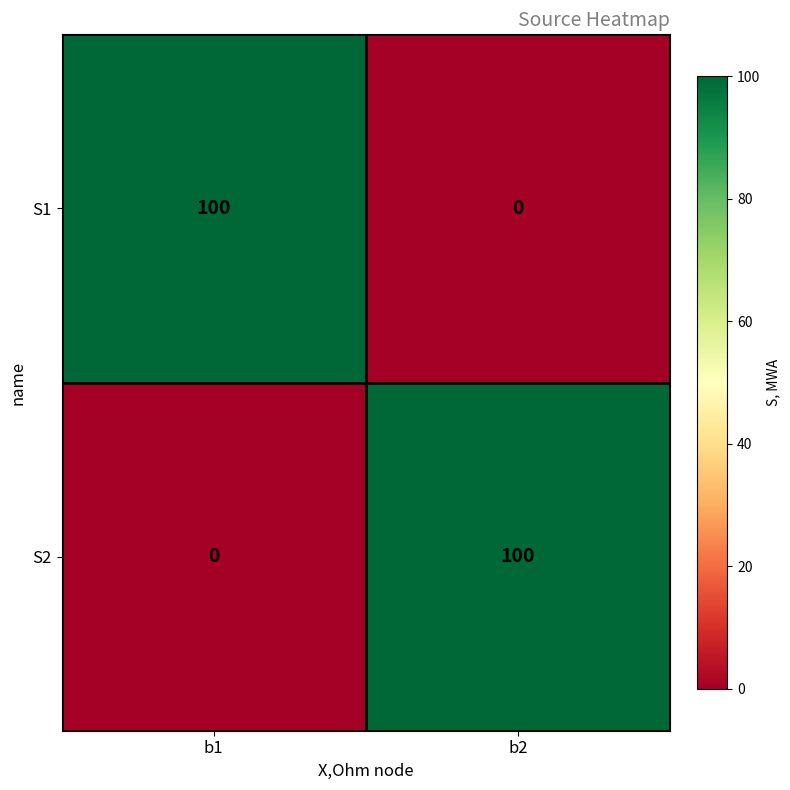

What is the approximate value of S1 at b1?

100